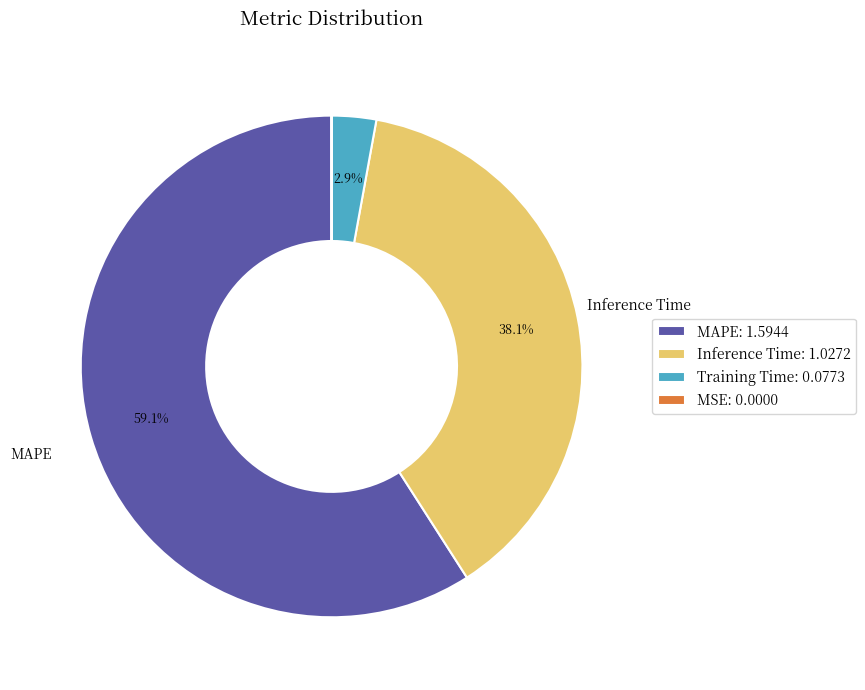

Does MAPE: 1.5944 represent more than half of the total?

Yes